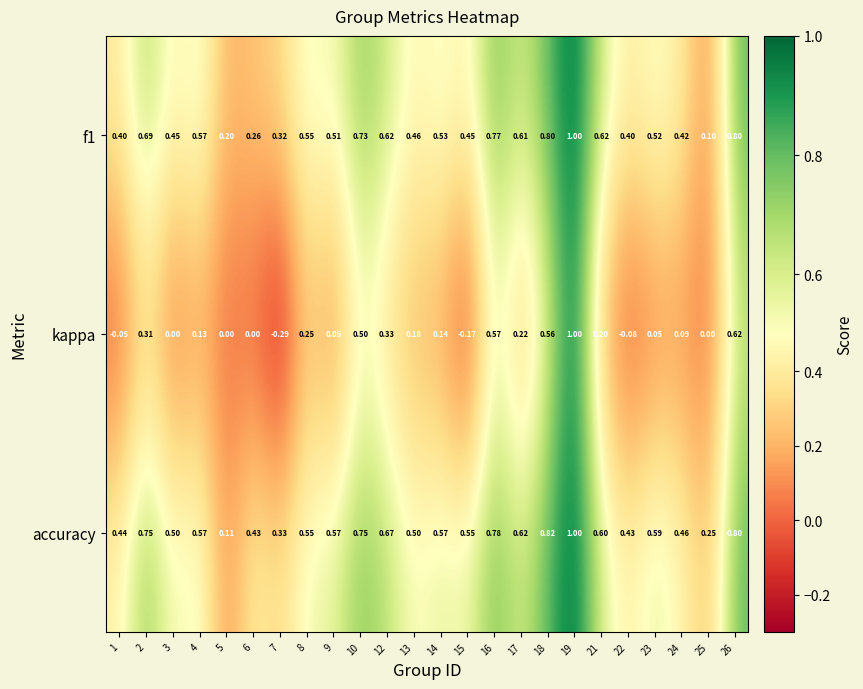

What is the spread (max minus min) of values at 3?

0.5